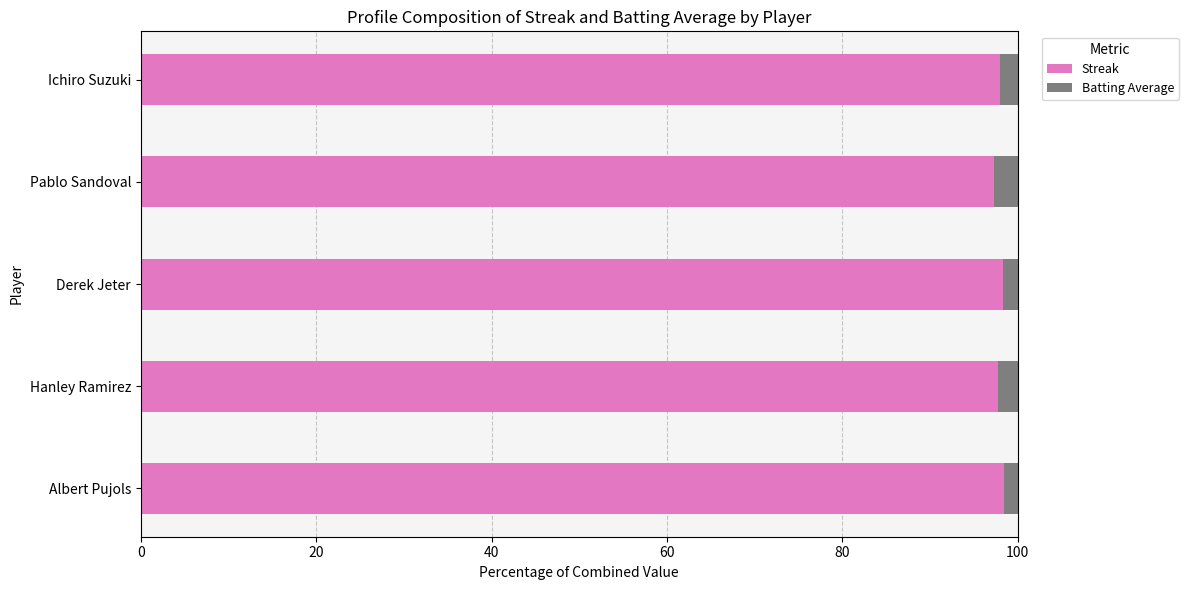

How many categories are shown in the chart?

5